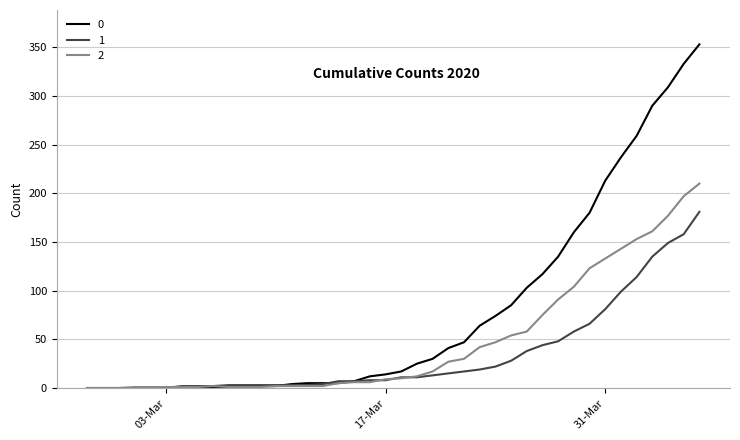

List the series in order of their peak value, lowest first.

1, 2, 0